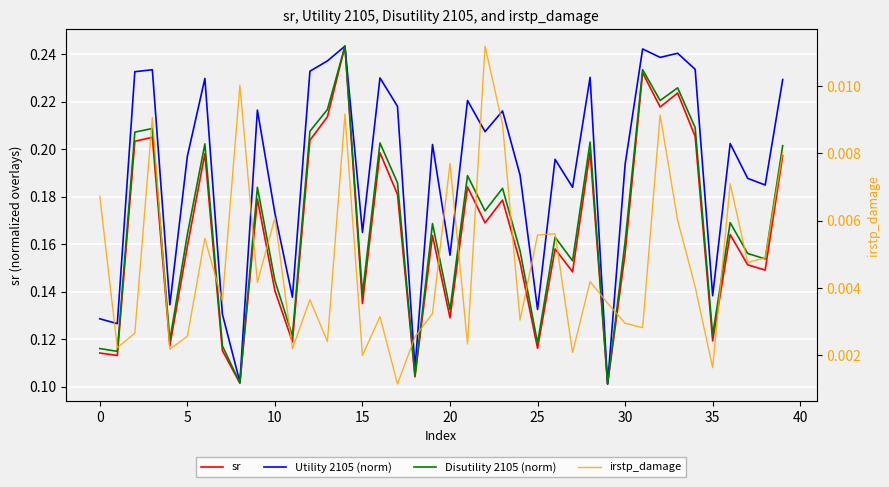

What is the label of the 17th point from the right?

23